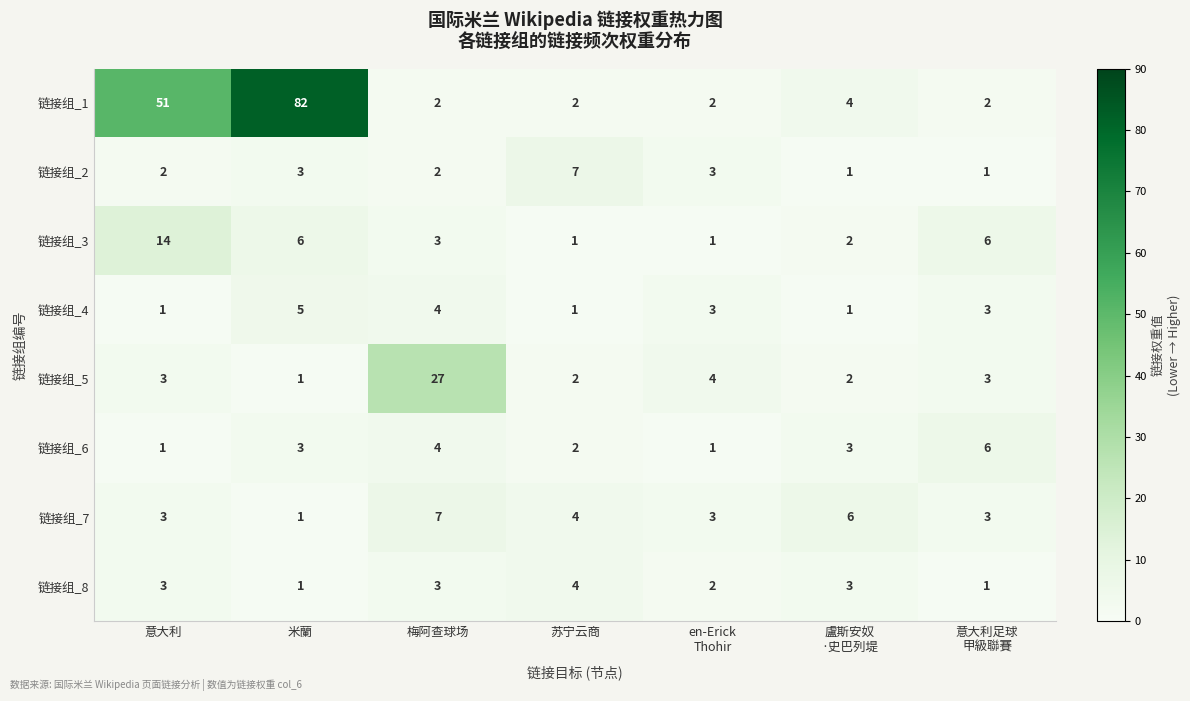

Which series changed the most between 米蘭 and 梅阿查球场?

链接组_1